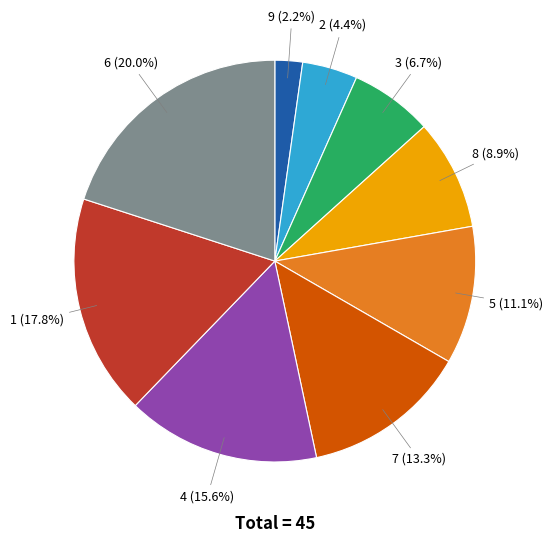

Is there any slice that represents more than half of the pie?

No